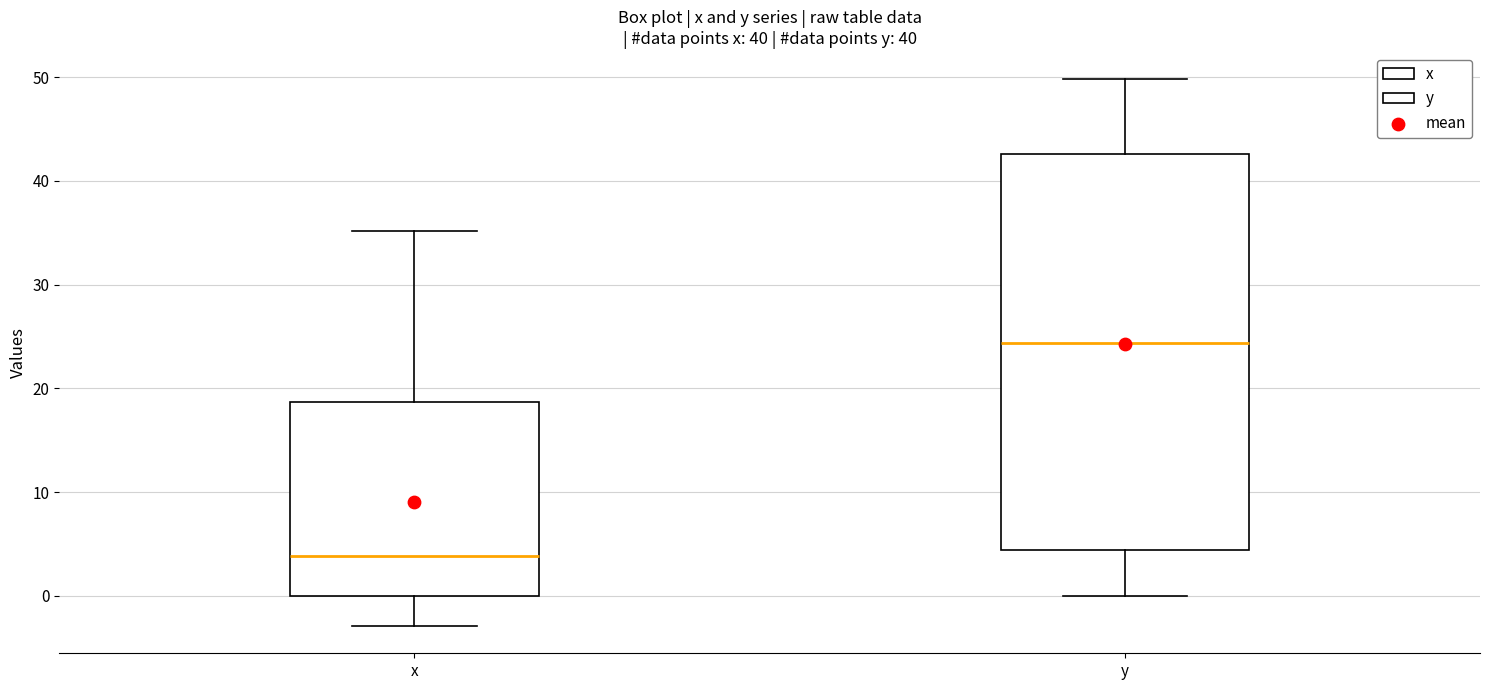

Reading left to right, transcribe this box plot: for each box, give where its median line is, the range the box spans, and where its two whiskers end, as read against the y-axis. The values are not printed on the chart, so give them approximately, as read against the axis.

x: median 4, box 0 to 19, whiskers -3 to 35
y: median 24, box 4 to 43, whiskers 0 to 50